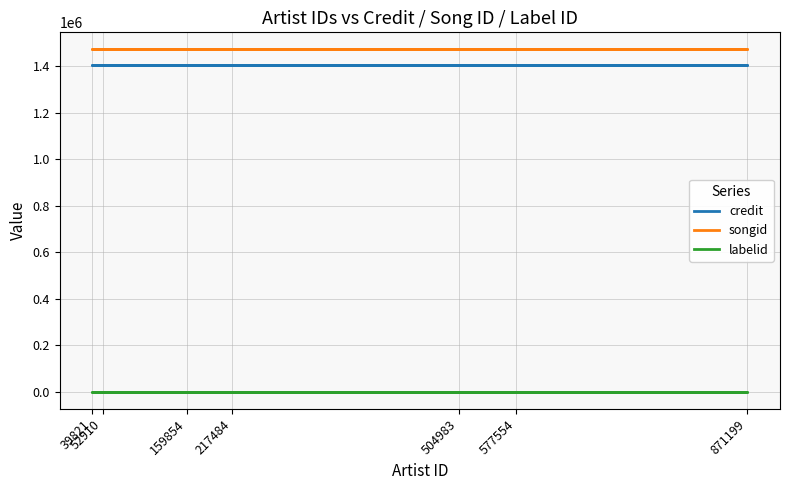

At which label is songid closest to 1471567?

52910